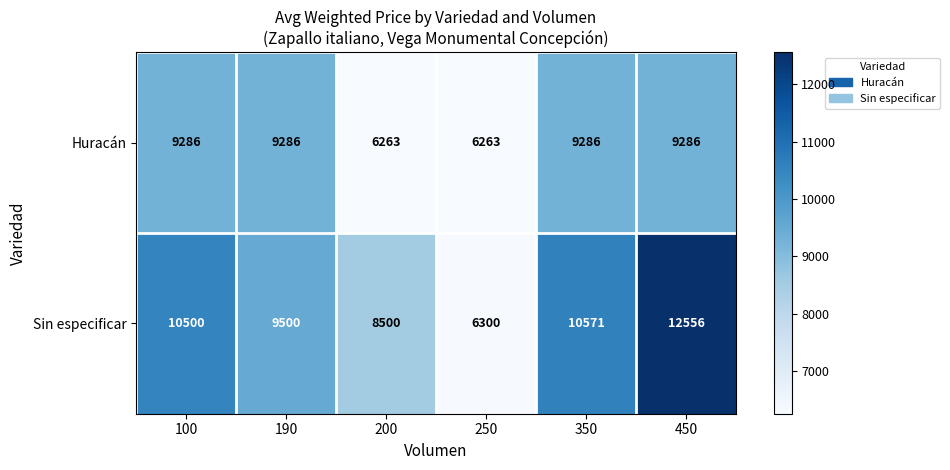

True or false: Sin especificar has a value of 18443 at 100.

False